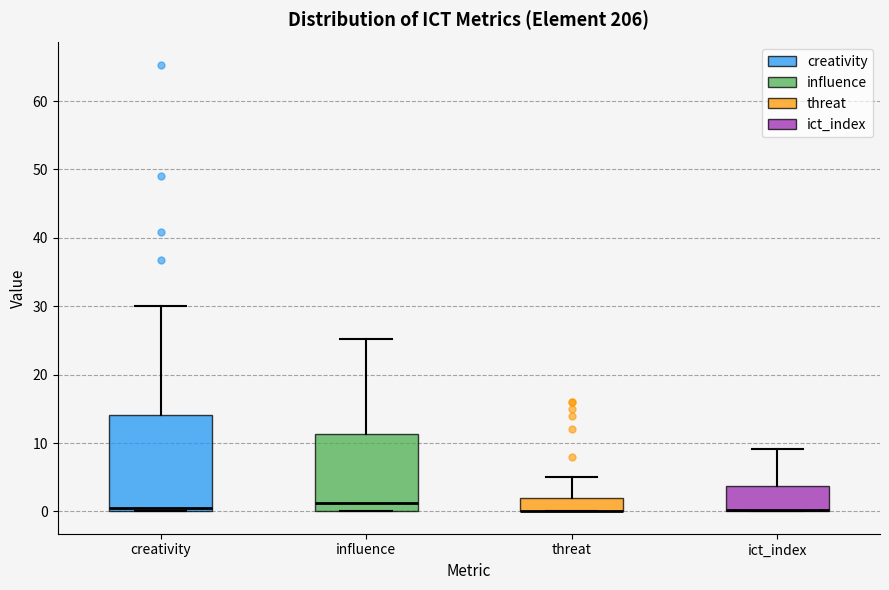

Reading left to right, read every box against the y-axis: the position of its median line, the range the box covers, and the ends of its whiskers. The values are not printed on the chart, so give them approximately, as read against the axis.

creativity: median 1, box 0 to 14, whiskers 0 to 30
influence: median 1, box 0 to 11, whiskers 0 to 25
threat: median 0 (drawn on the box's lower edge), box 0 to 2, whiskers 0 to 5
ict_index: median 0 (drawn on the box's lower edge), box 0 to 4, whiskers 0 to 9